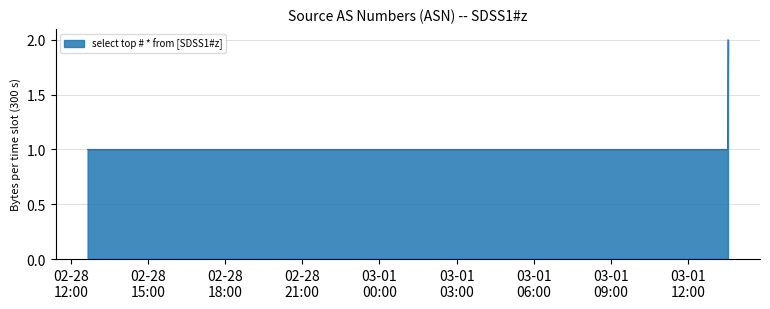

What is the minimum value shown in the chart?

1